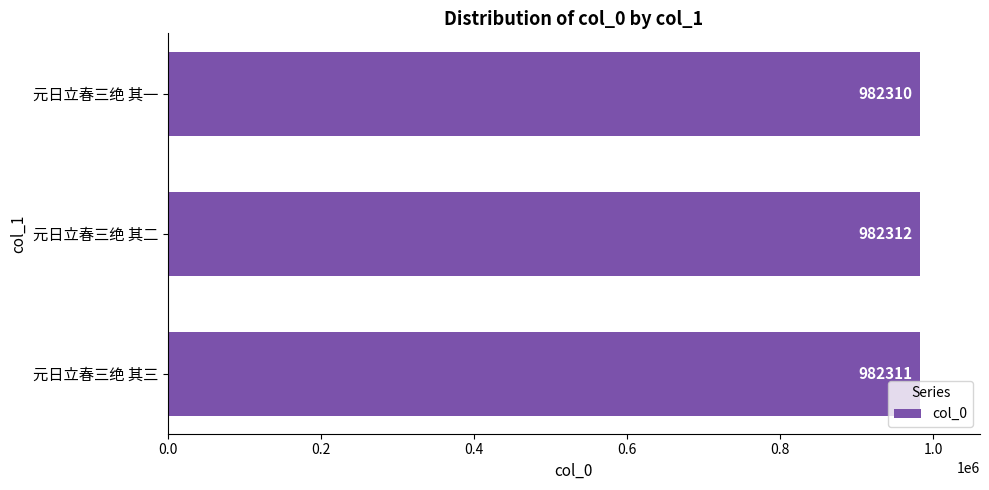

What is the ratio of the value at 元日立春三绝 其三 to the value at 元日立春三绝 其一?

1.0